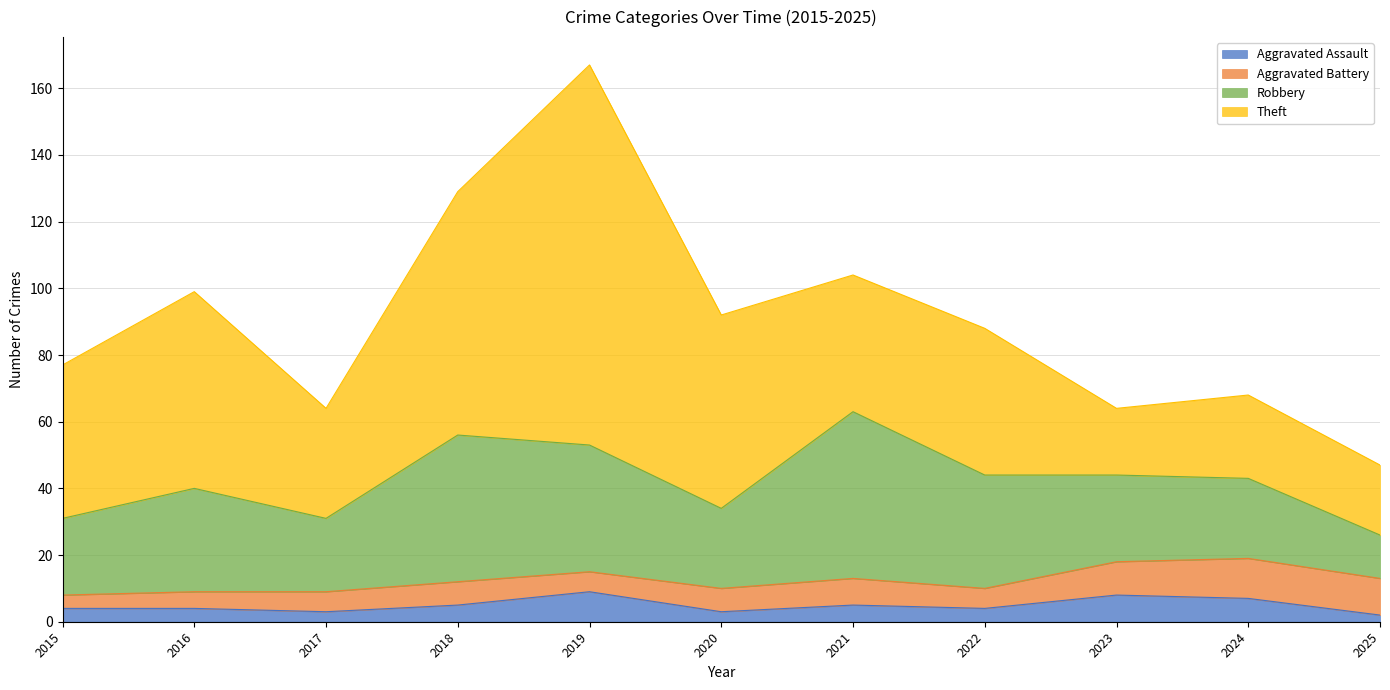

The value of Robbery at 2018 is 44. True or false?

True